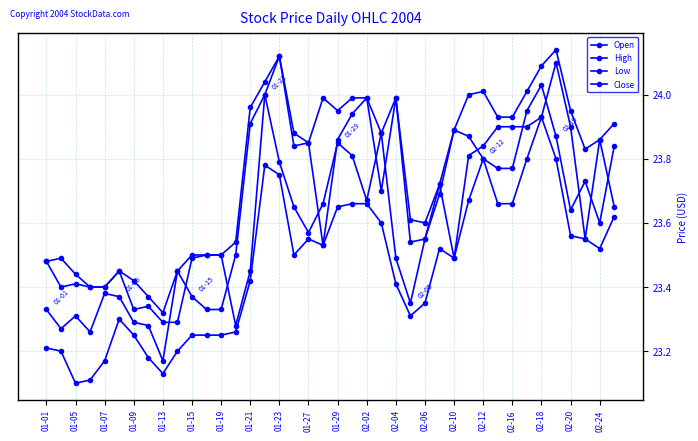

What is the sum of all Low values?

938.6